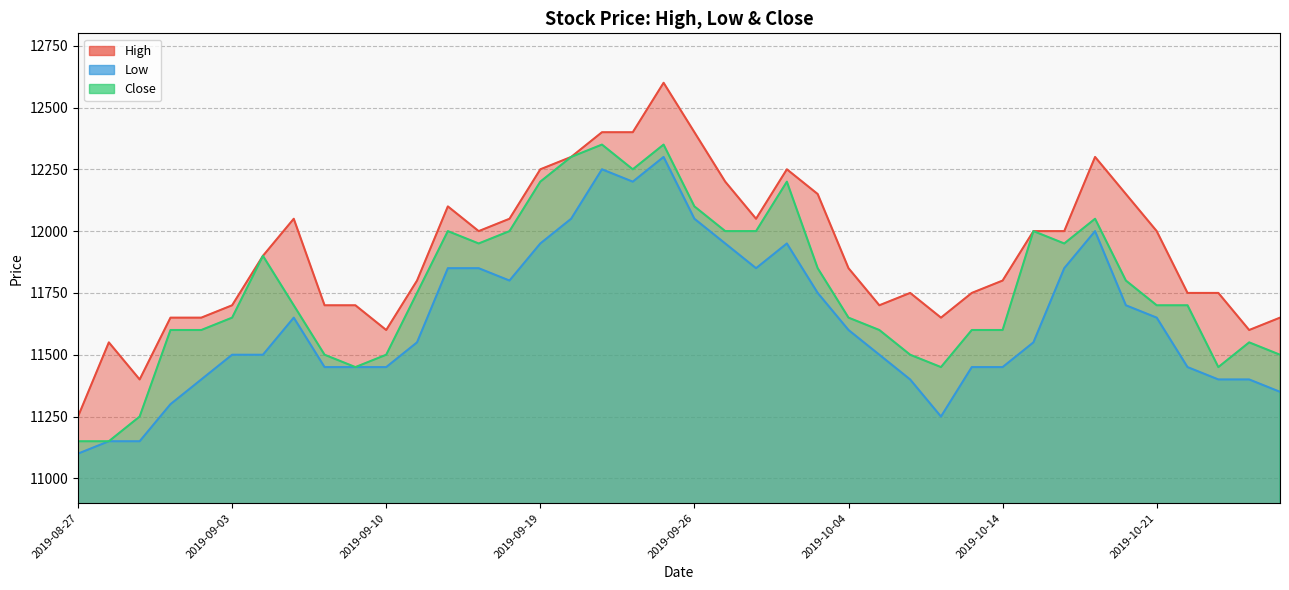

What is the maximum value for High?

12600